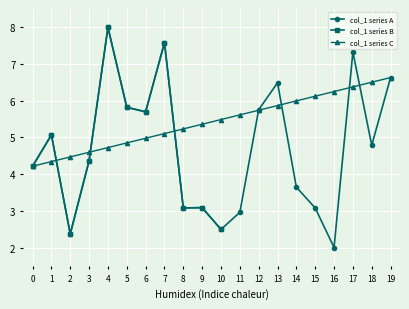

Where is the first local minimum for col_1 series A?

2